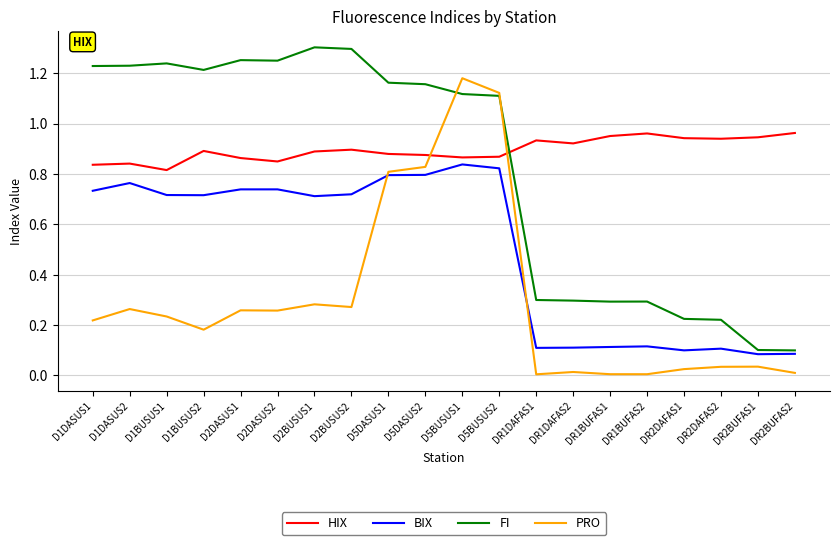

At which label does PRO reach its peak?

D5BUSUS1